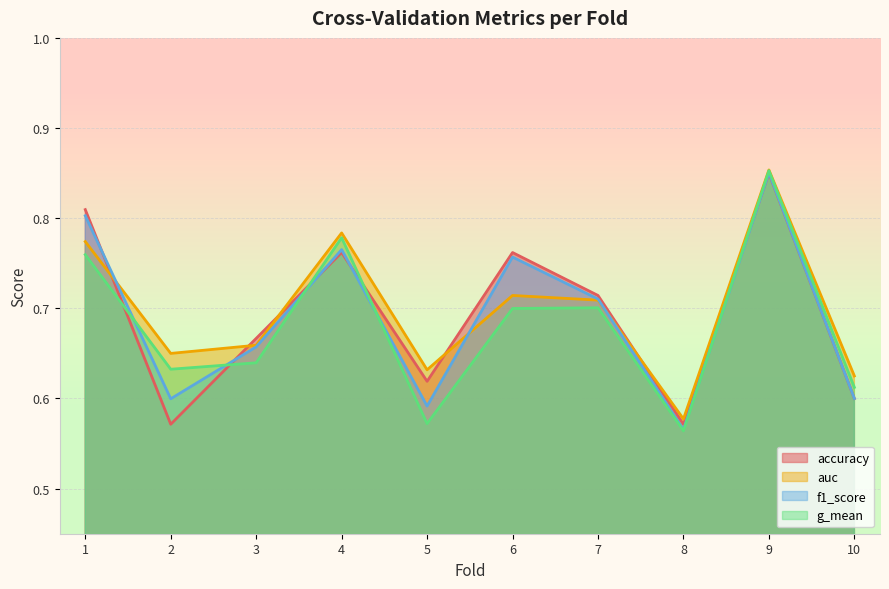

Rank the series at 7 from highest to lowest value.

accuracy, f1_score, auc, g_mean